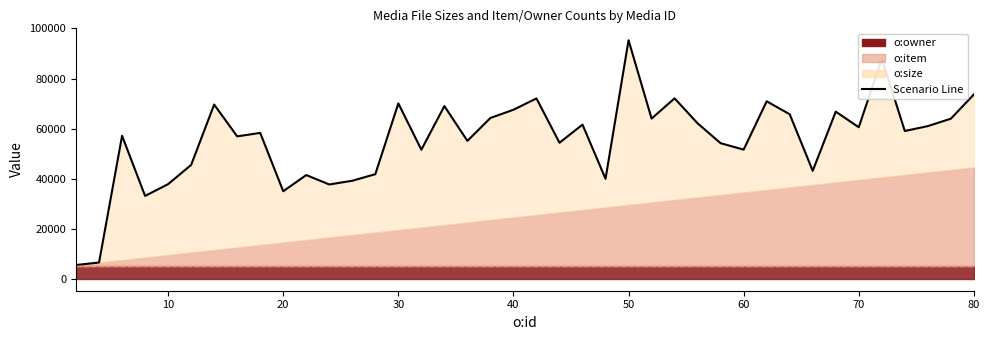

What is the value of the 15th point from the left?

70054